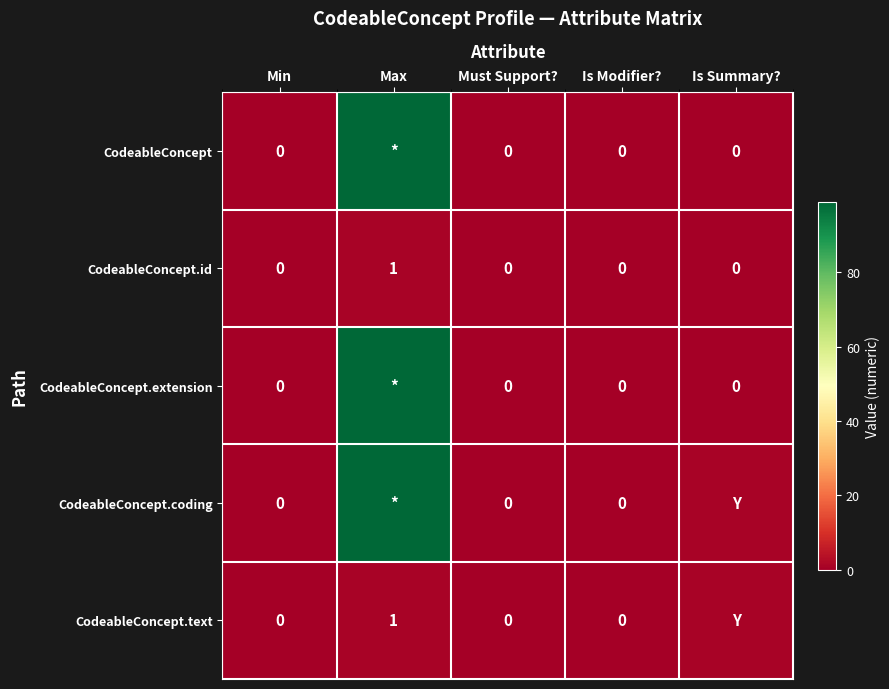

Between Is Modifier? and Min, which is larger?

Is Modifier?